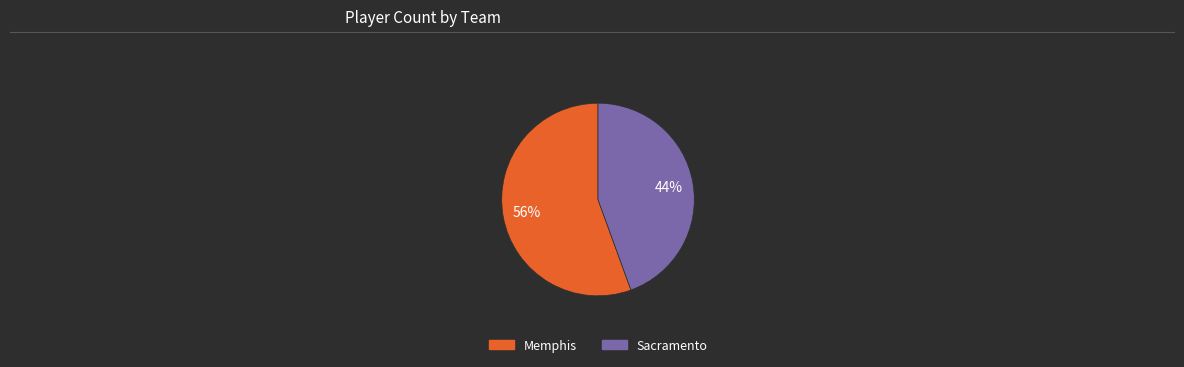

What percentage is the Memphis slice, to the nearest percent?

56%